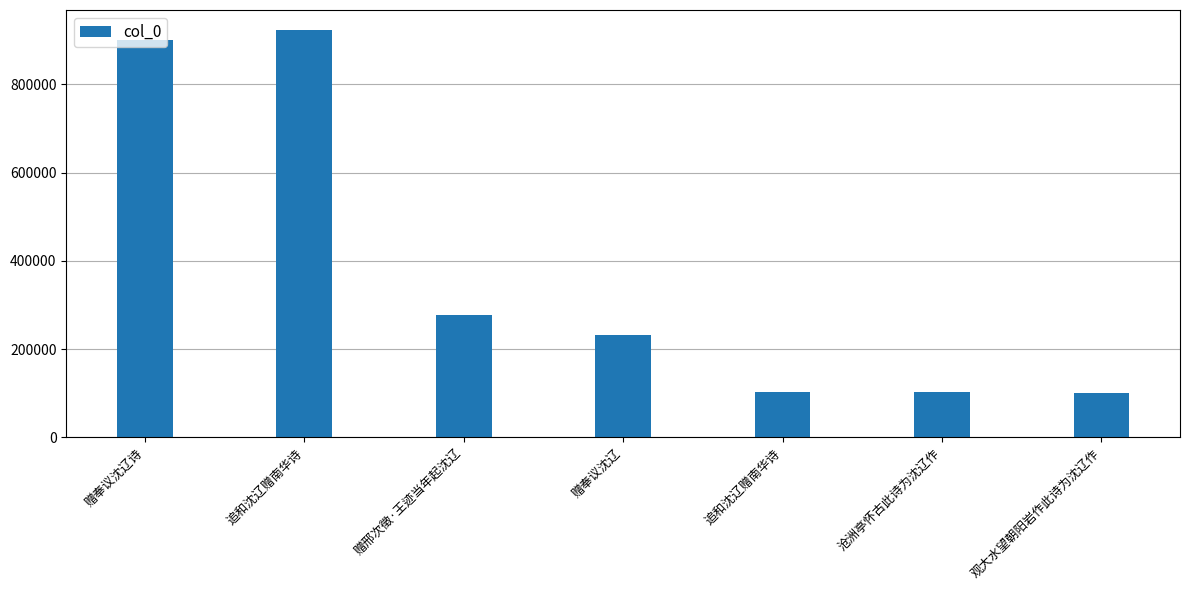

What is the average value?

377120